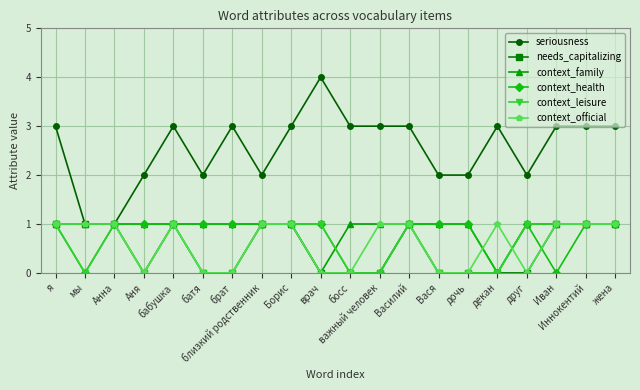

Which series has the largest total across all categories?

seriousness